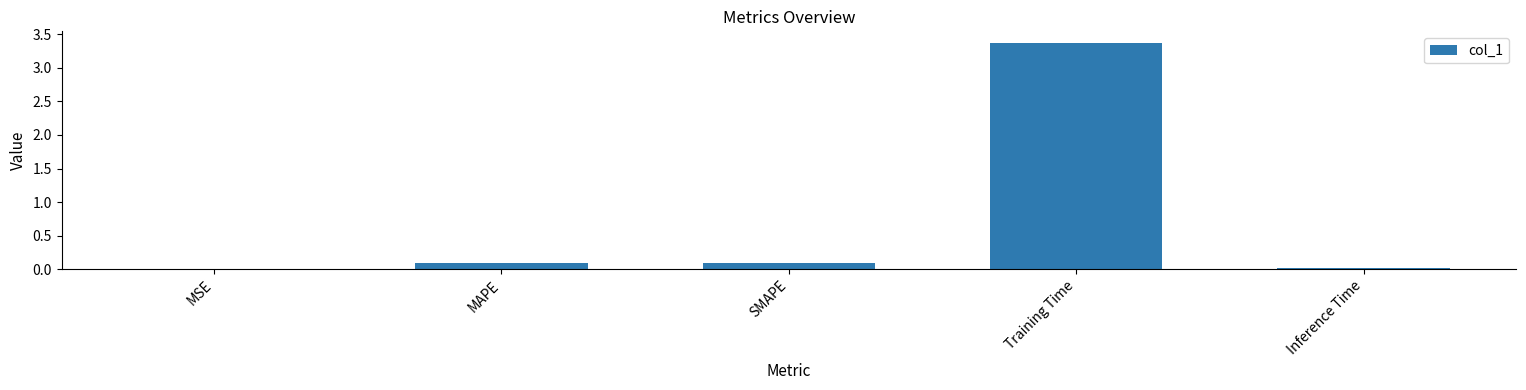

Which category has the highest value across all series?

Training Time